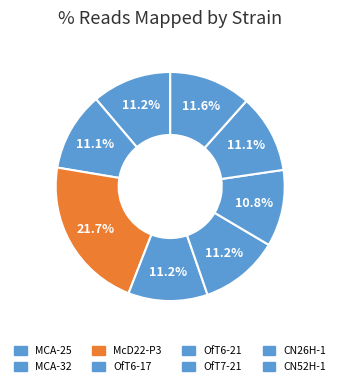

The OfT7-21 slice represents 1% of the pie. True or false?

False